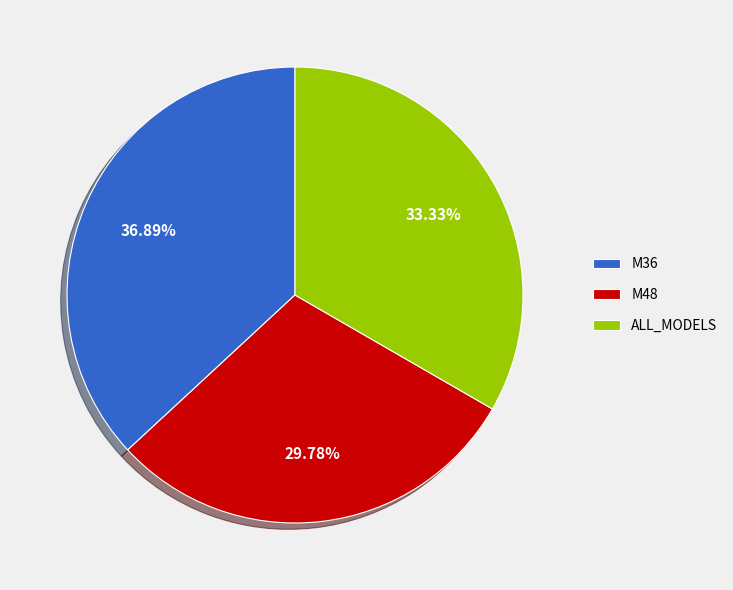

How many segments does this pie chart have?

3